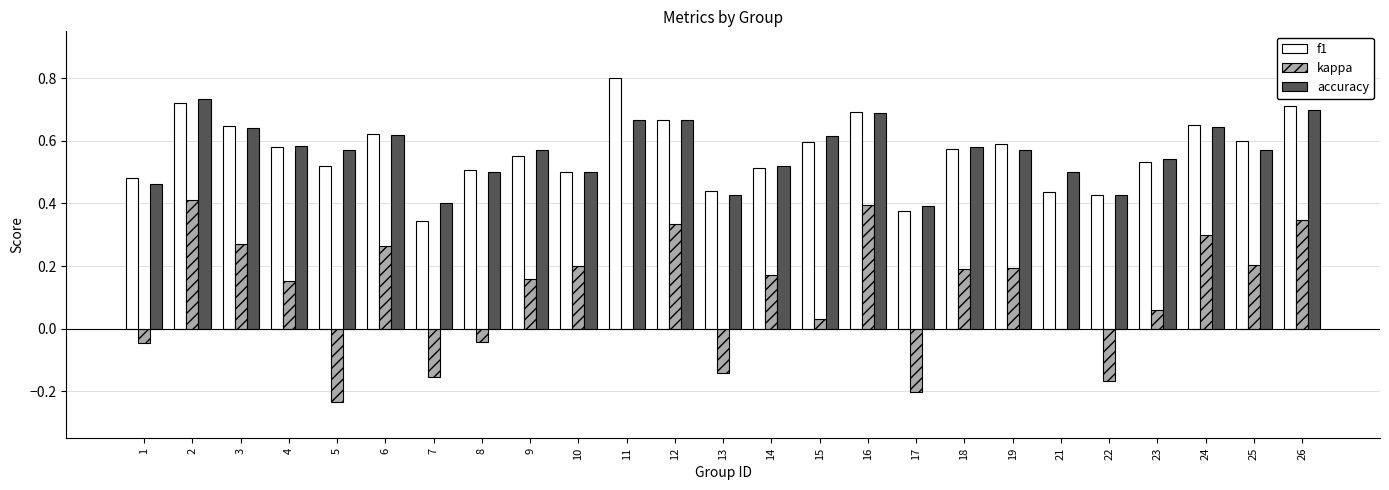

The kappa series shows -0.3 at 7. True or false?

False